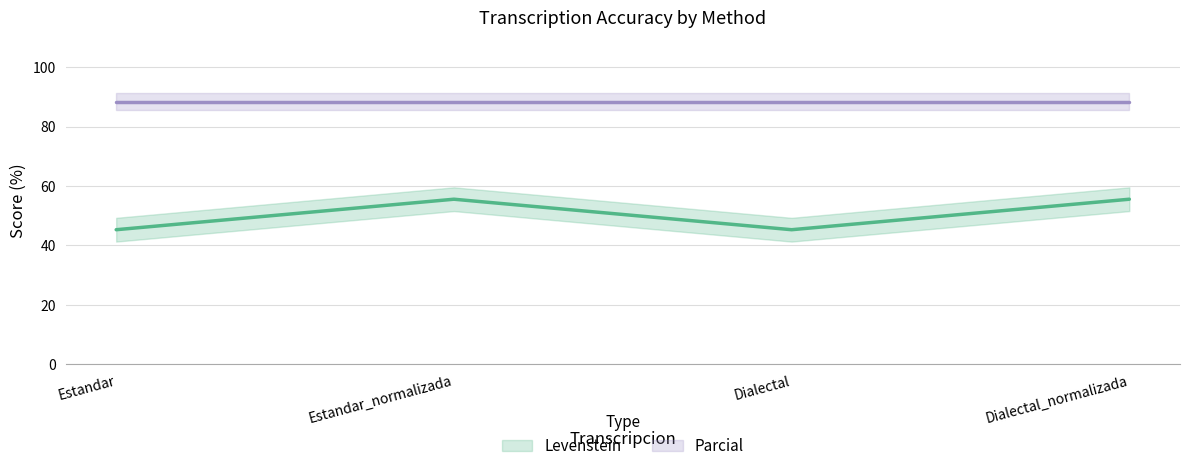

How many interior local valleys (lower than both neighbors) does the data have?

1